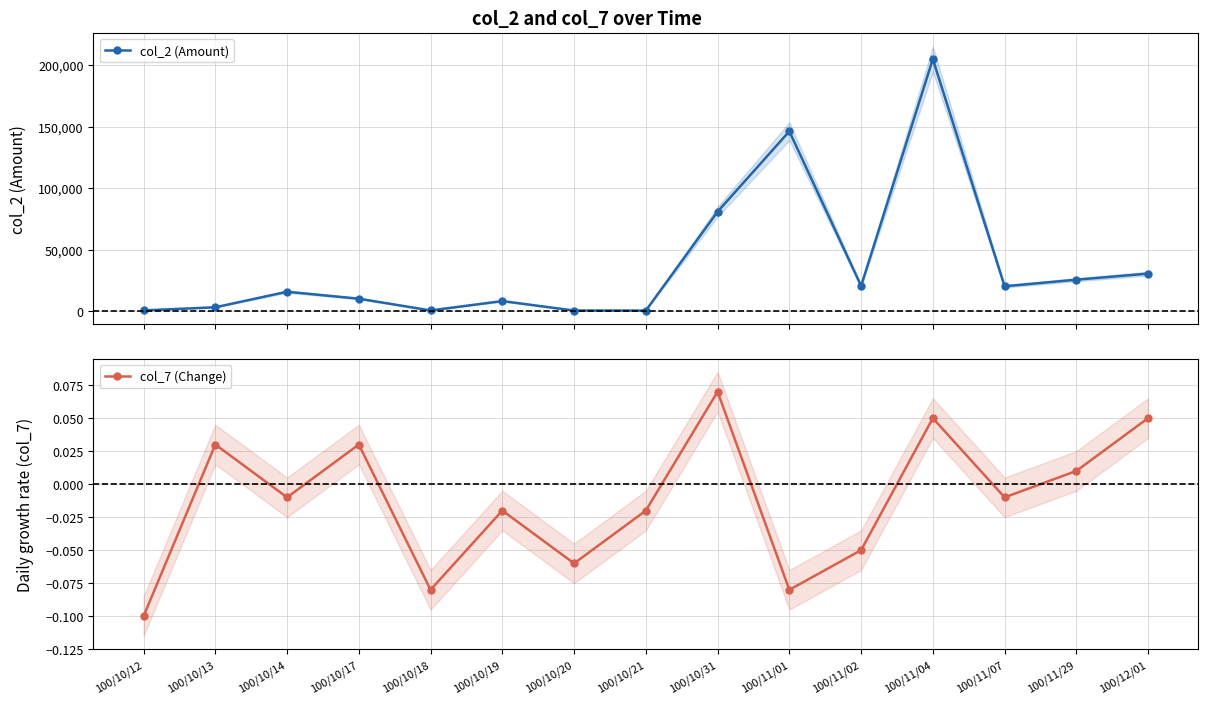

True or false: col_2 (Amount) has more than 2 points higher than both neighbors.

True